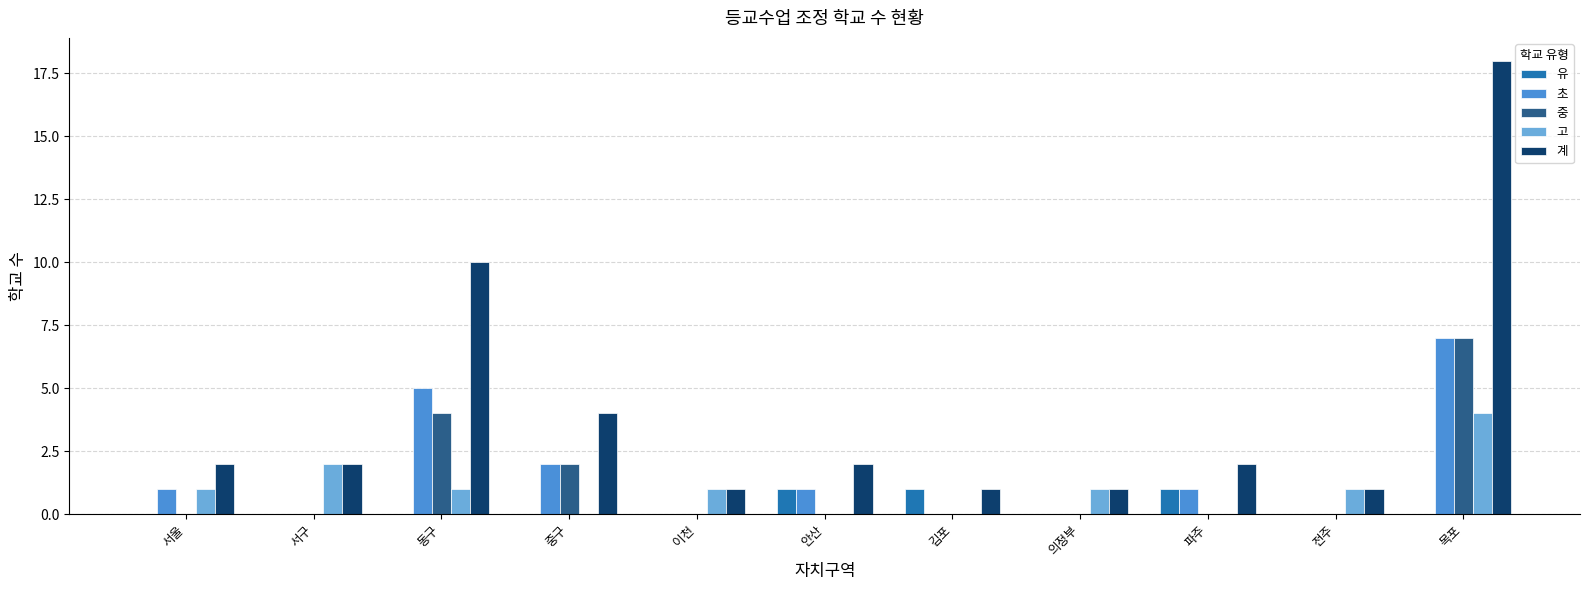

What is the maximum value shown in the chart?

18